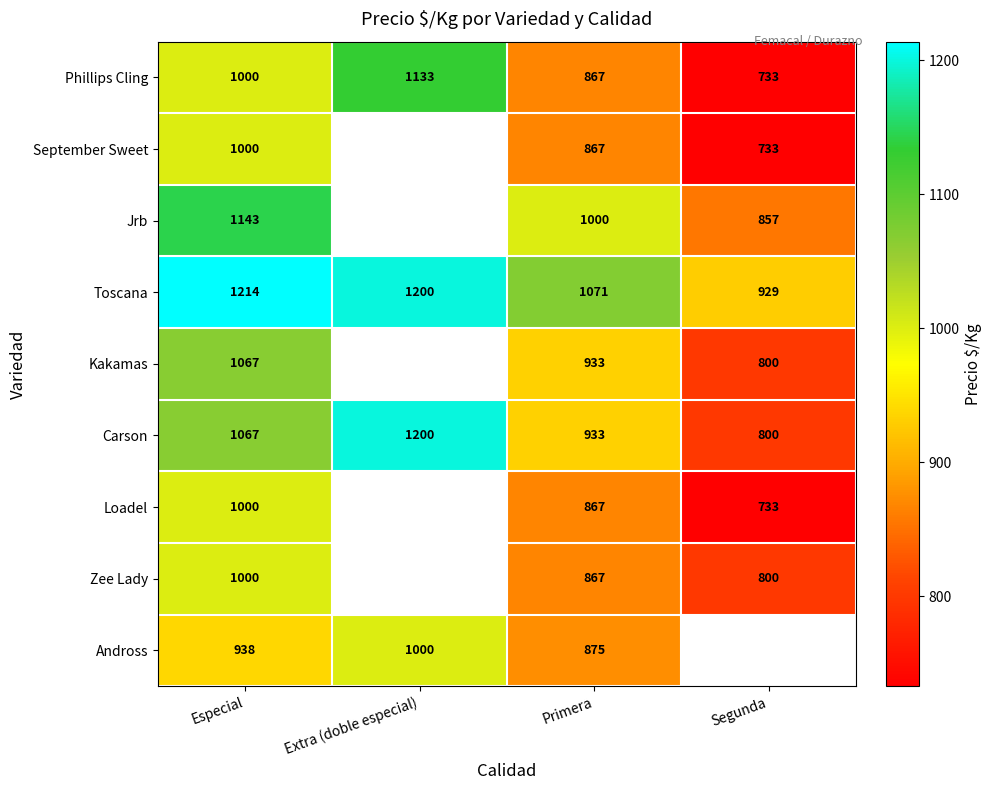

Read the Toscana value at Primera, to the nearest 5.

1070